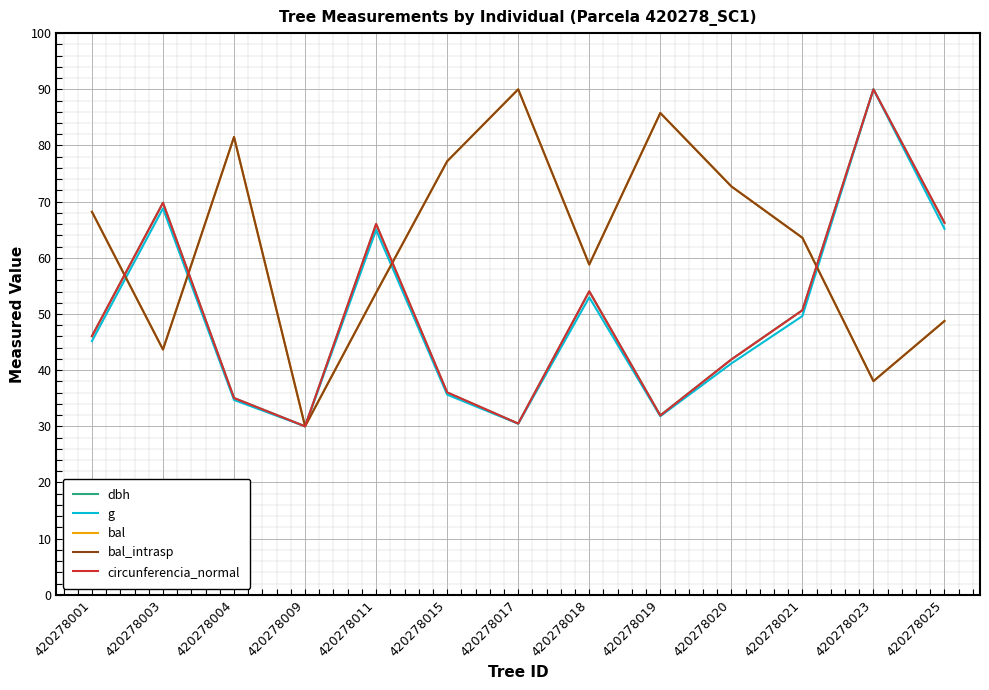

What is the sum of the bal_intrasp values at 420278018 and 420278004?

140.3